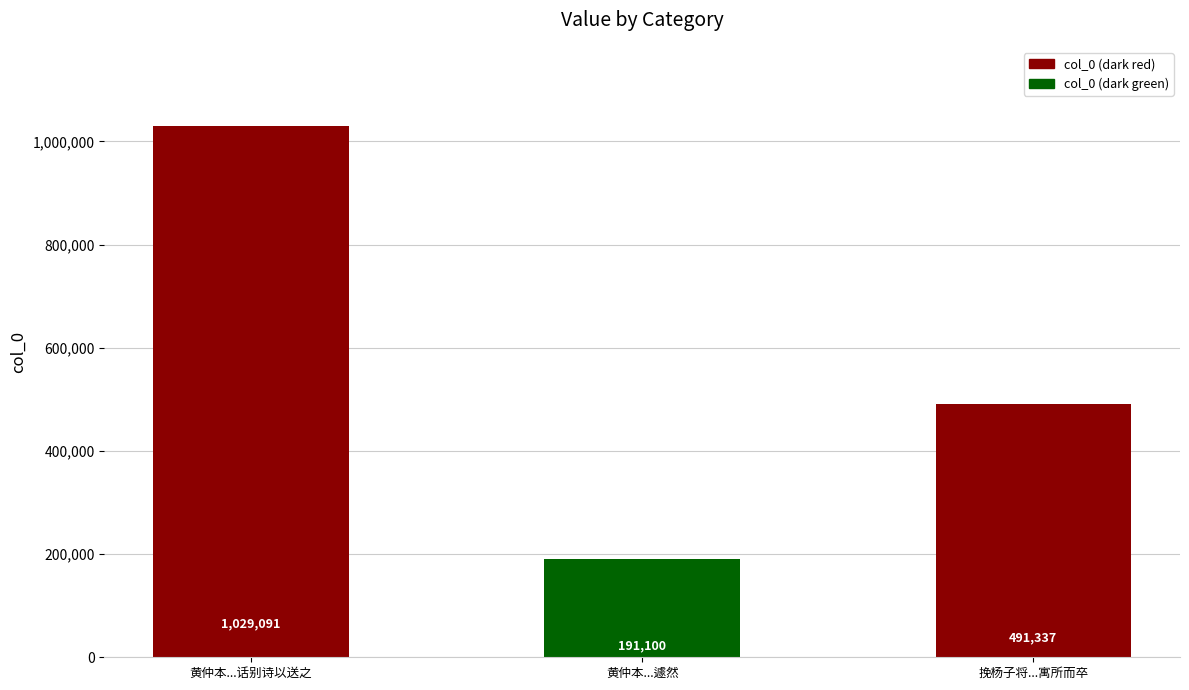

At which label is the value closest to 610095?

挽杨子将...寓所而卒